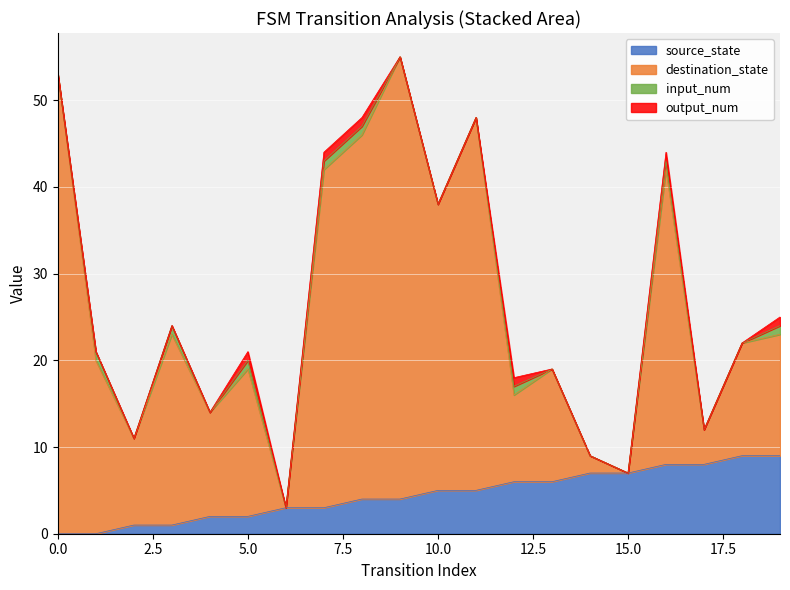

What is the highest value of the source_state series?

9